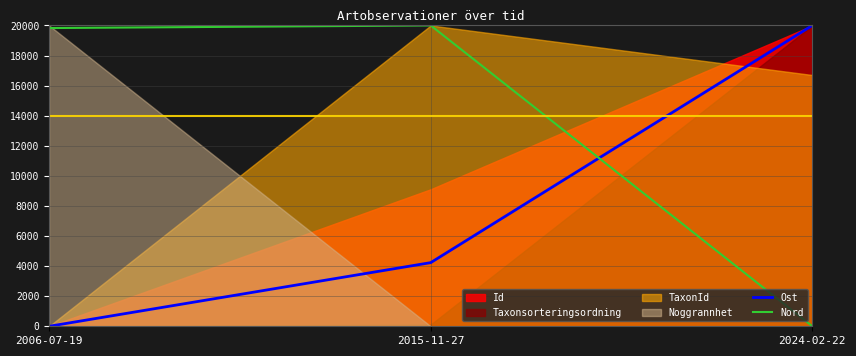

The value of Nord at 2015-11-27 is 20000.0. True or false?

True